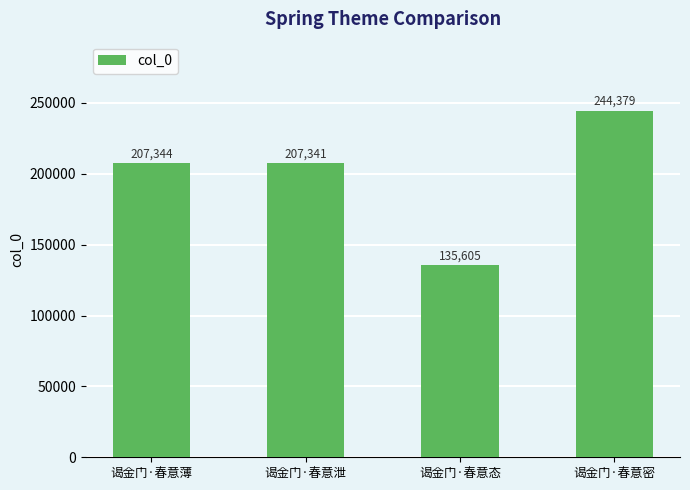

Does the chart contain stacked bars?

No